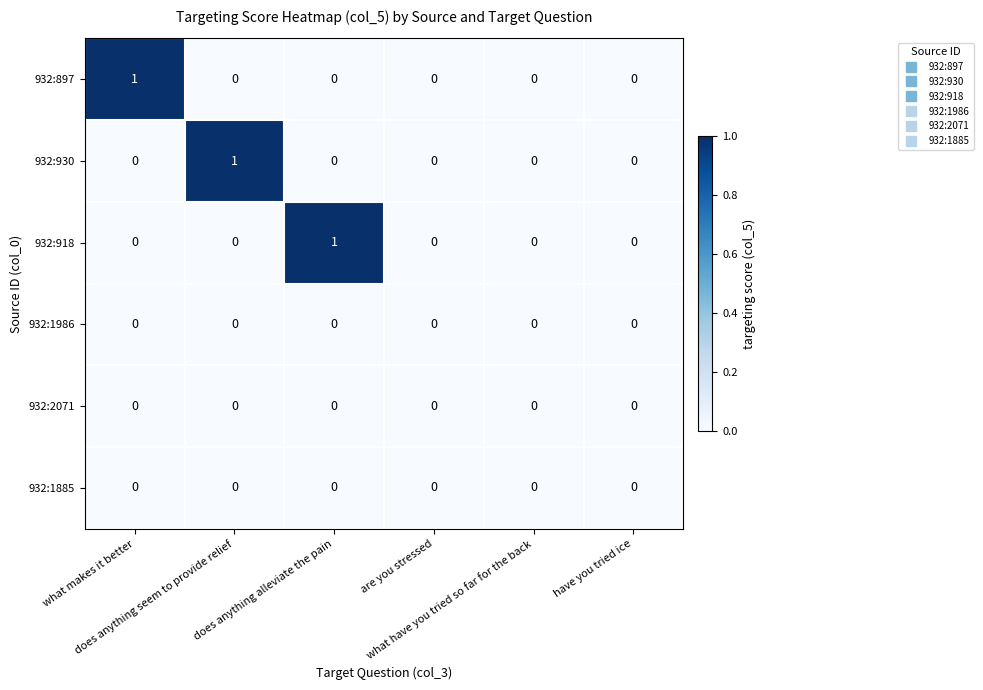

How many 932:918 values are between 0 and 1?

6